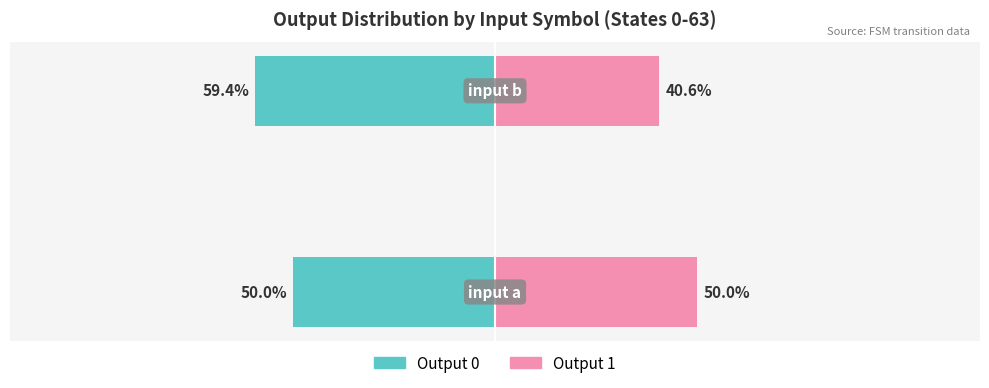

What is the difference between the Output 0 values at −150 and −100?

9.4